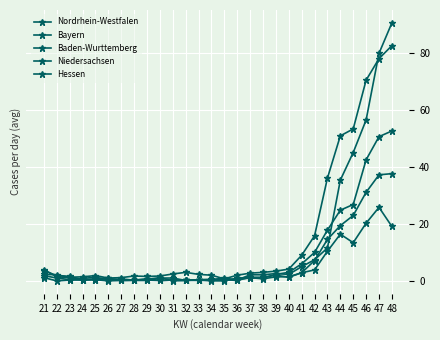

At which category does the chart reach its minimum across all series?

31